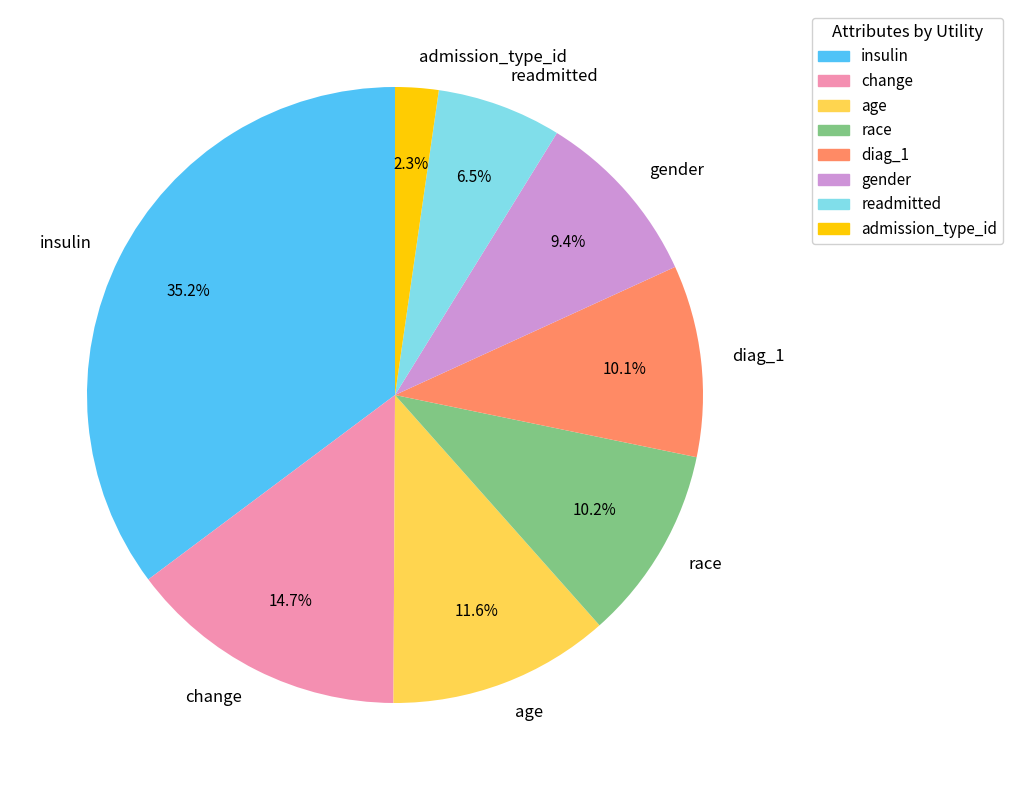

Do readmitted and insulin together represent more than half of the pie?

No